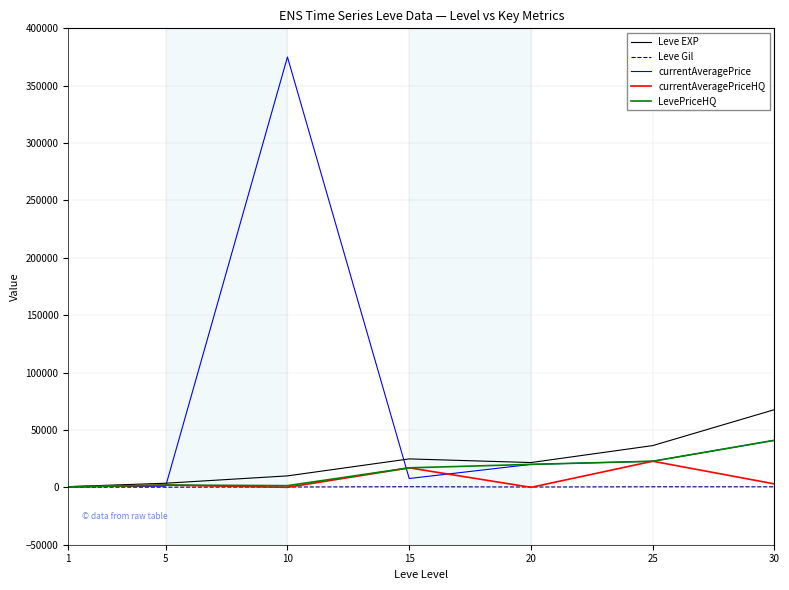

What is the difference between the second highest and minimum values in the LevePriceHQ series?

22394